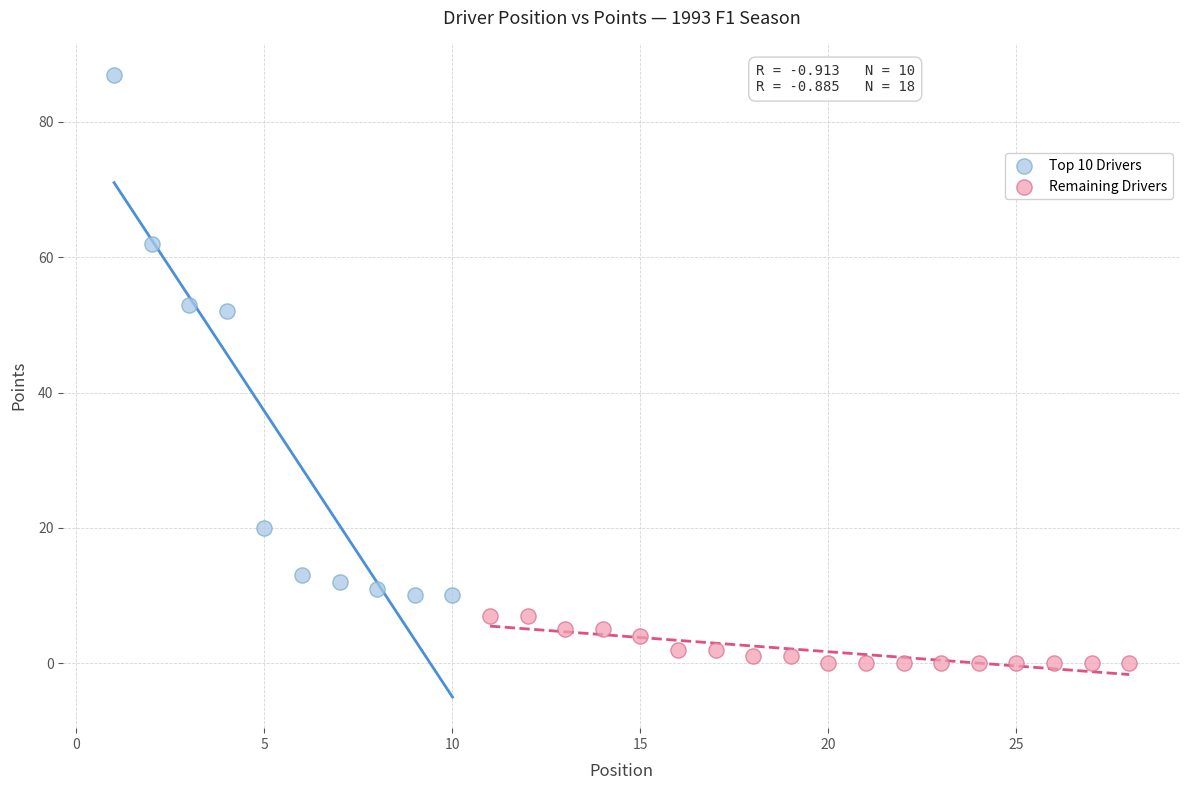

Which series contains the highest Y value?

Top 10 Drivers